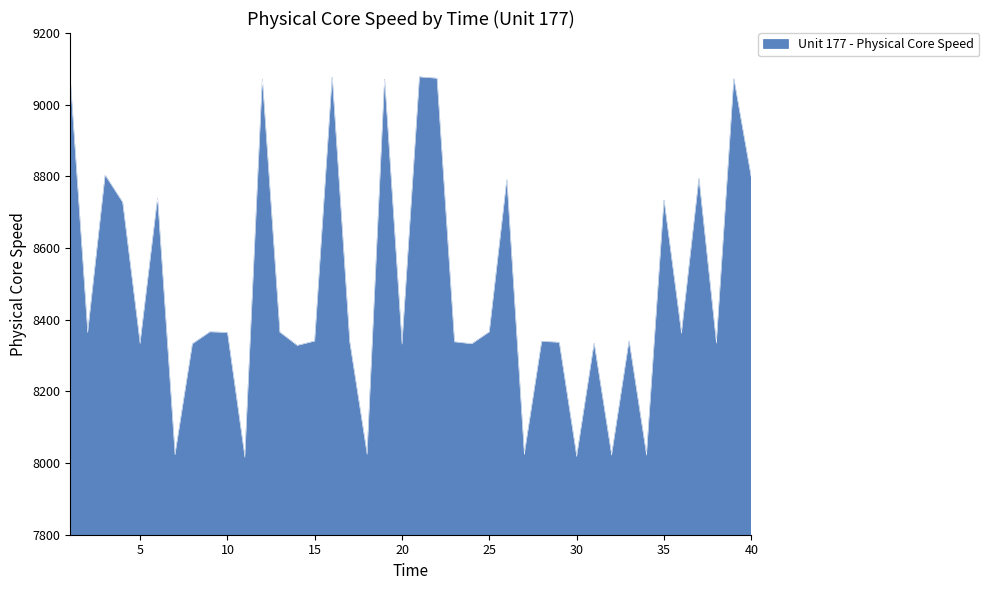

What is the difference between the maximum and minimum values?

1061.2